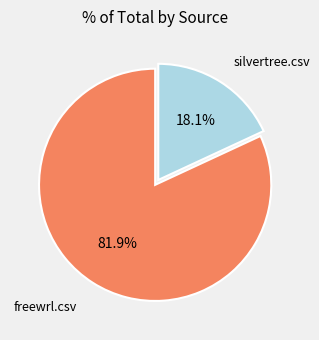

Is there any slice that represents more than half of the pie?

Yes